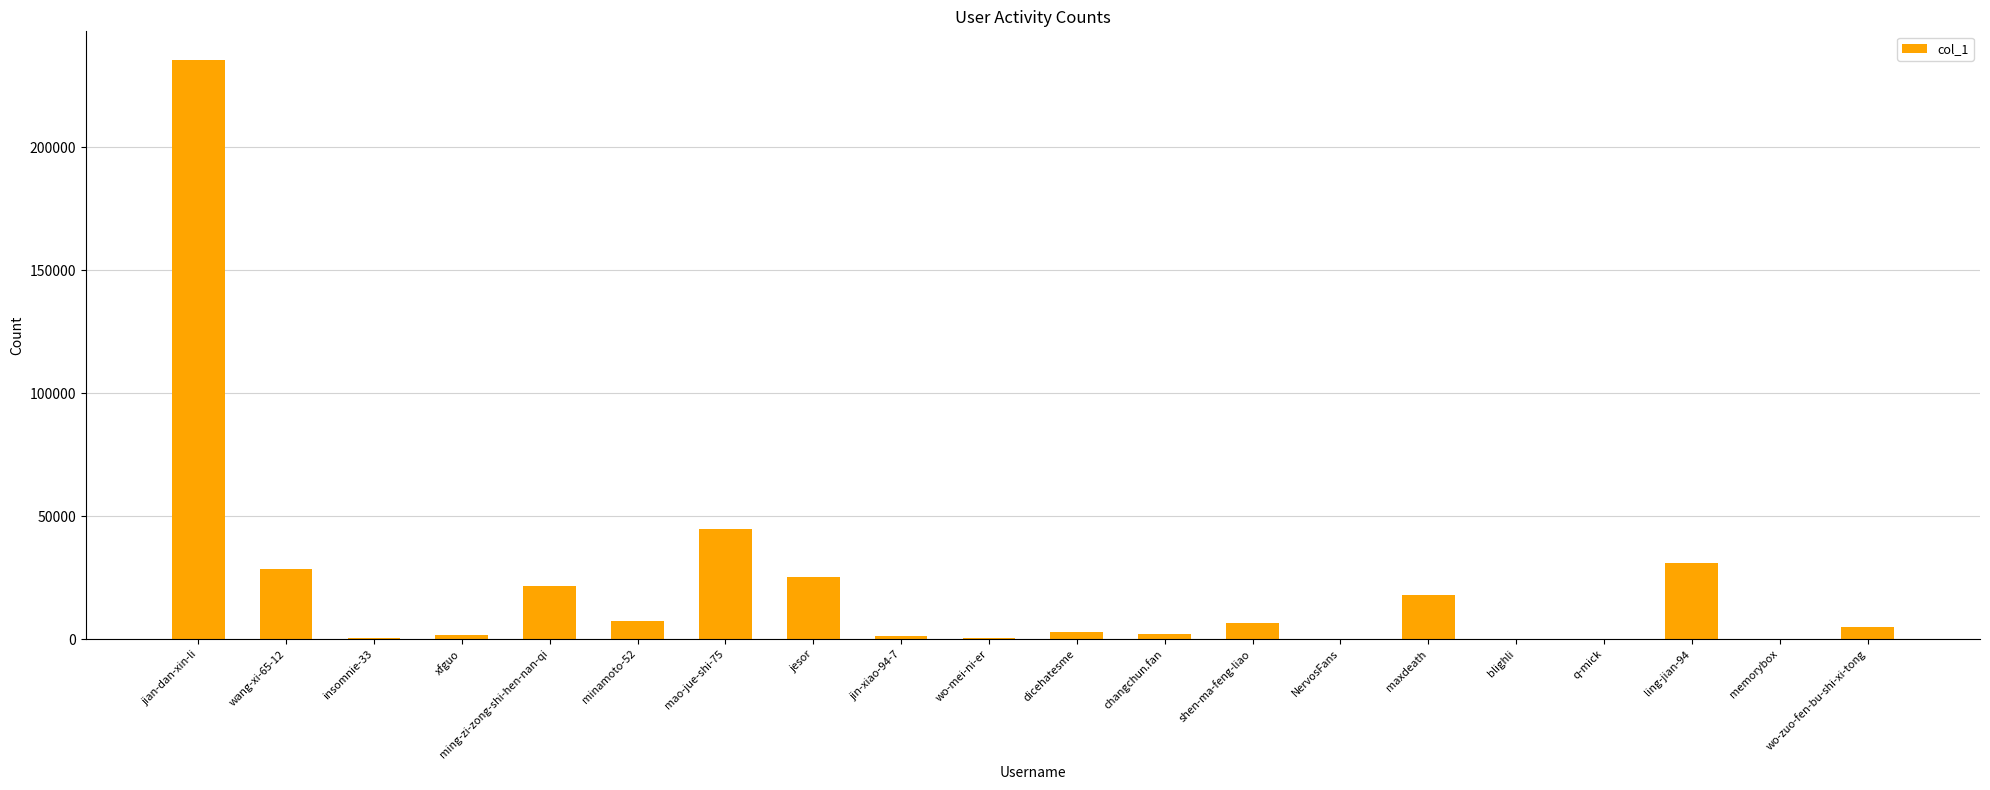

Is it true that the value at jian-dan-xin-li is 235476?

True